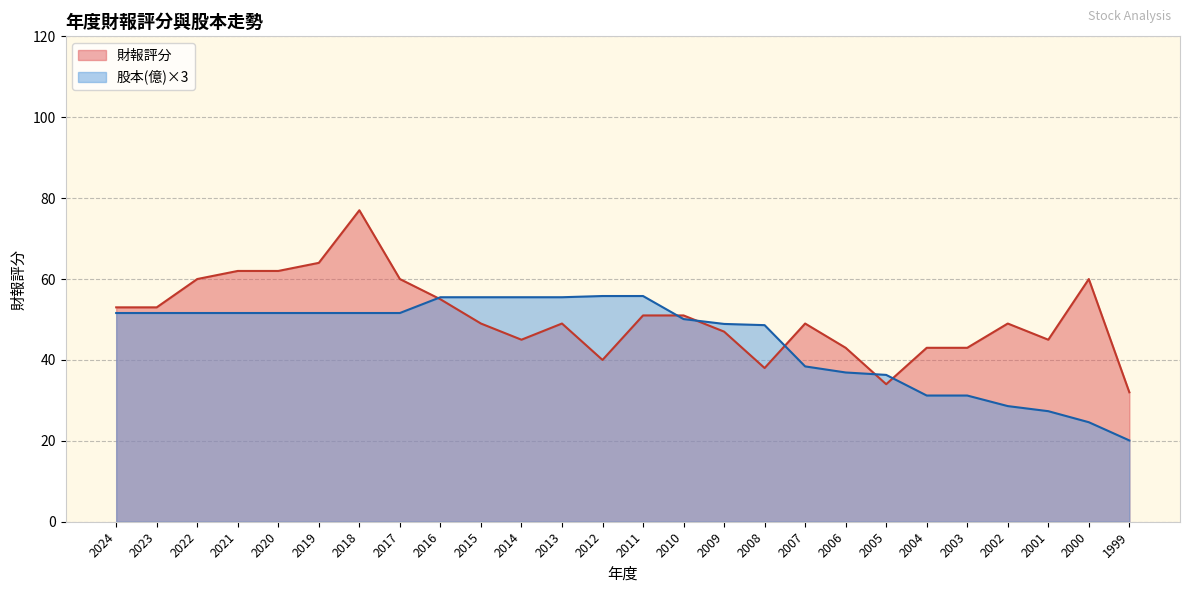

Count the number of categories in the chart.

26